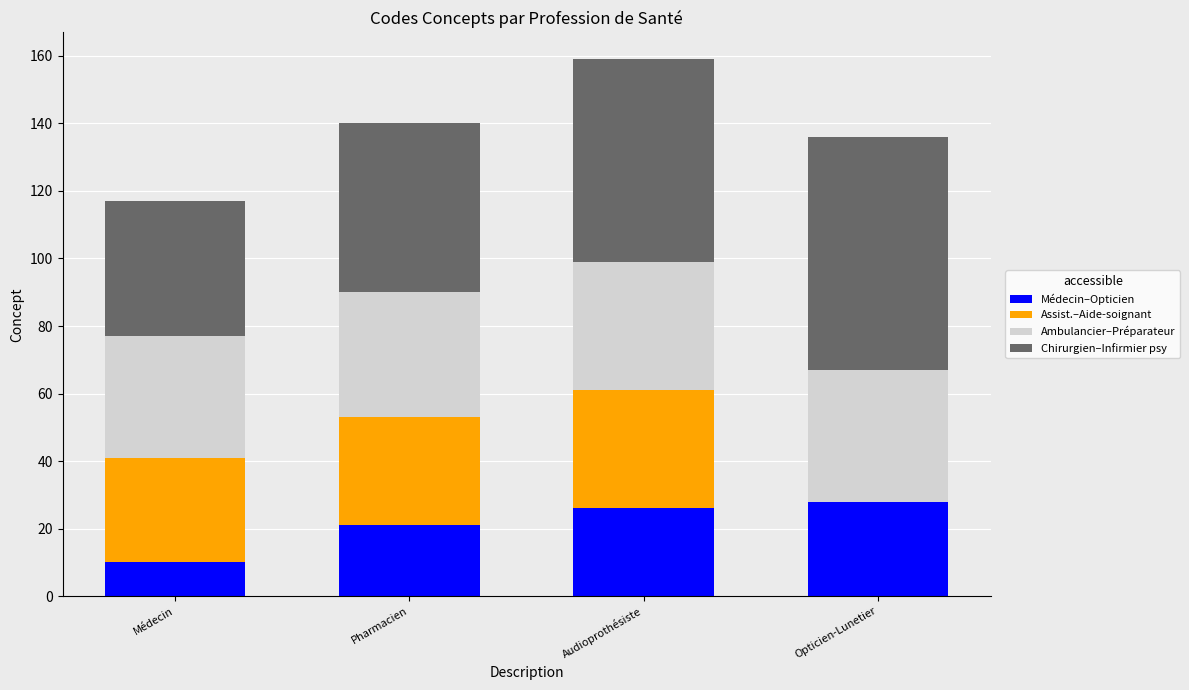

Does the chart contain stacked bars?

Yes